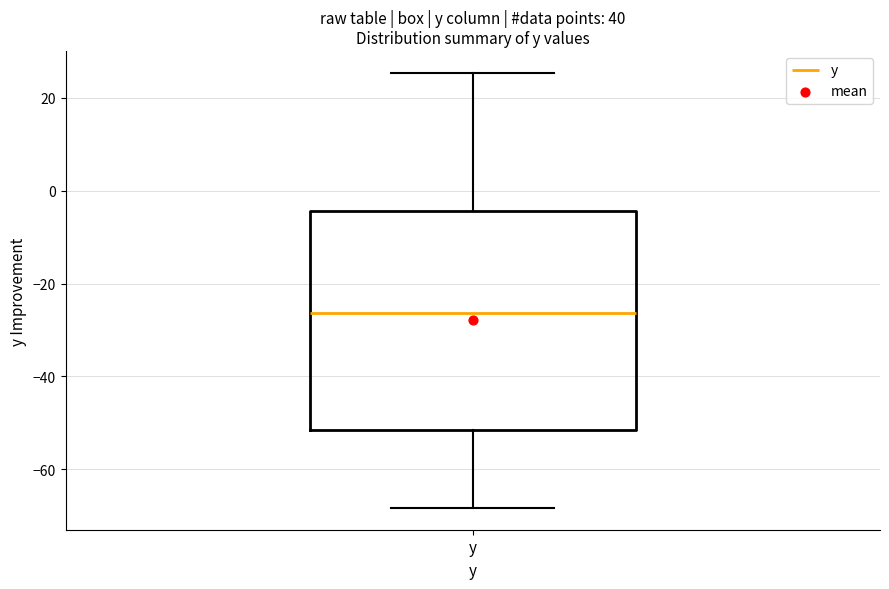

Read this box plot against the y-axis: the position of the median line, the range covered by the box, and the ends of both whiskers. The values are not printed on the chart, so give them approximately, as read against the axis.

median -26, box -52 to -4, whiskers -68 to 26